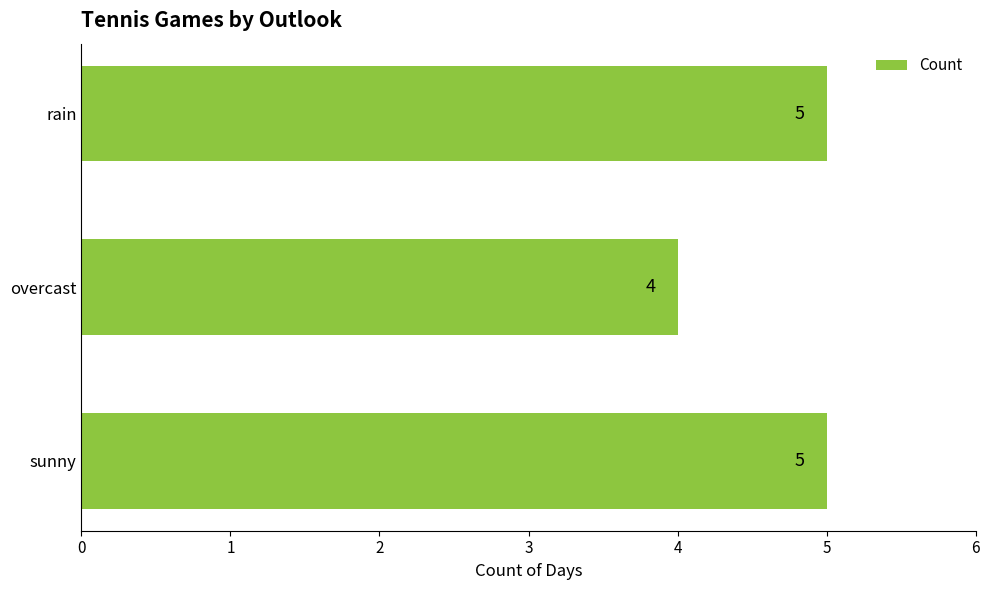

What is the smallest value displayed?

4